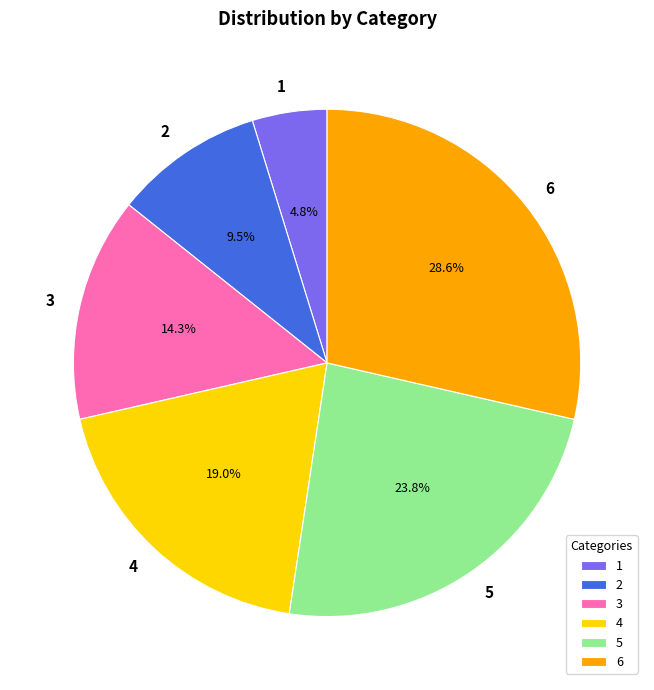

Which category has the biggest portion of the pie?

6